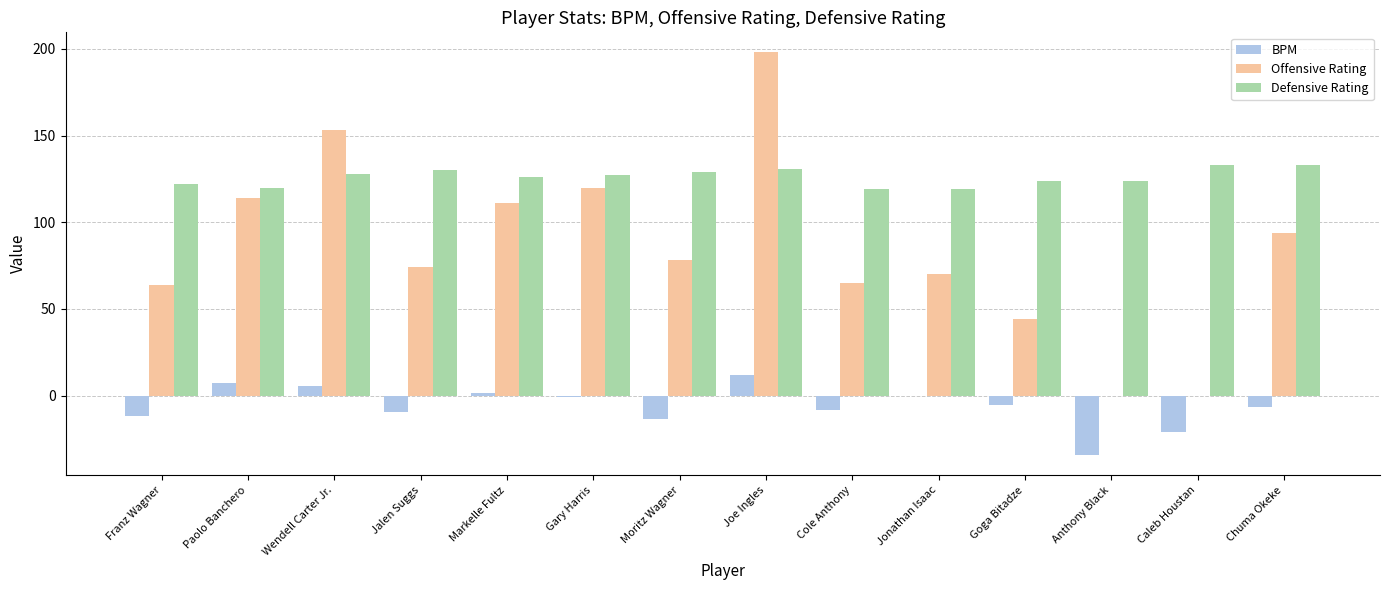

What is the sum of all Offensive Rating values?

1185.0